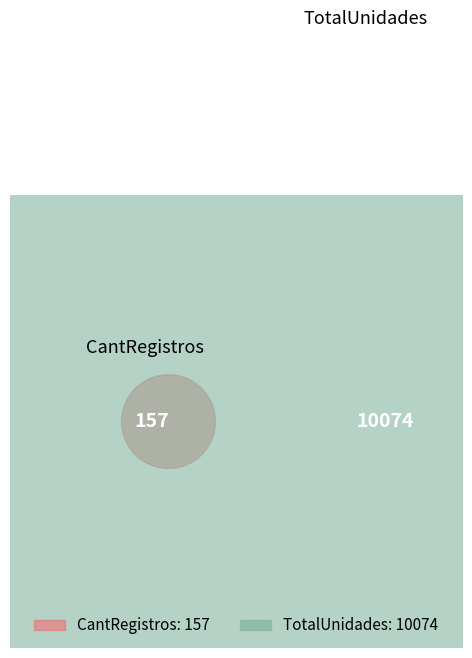

Rank the categories by value from lowest to highest.

CantRegistros, TotalUnidades